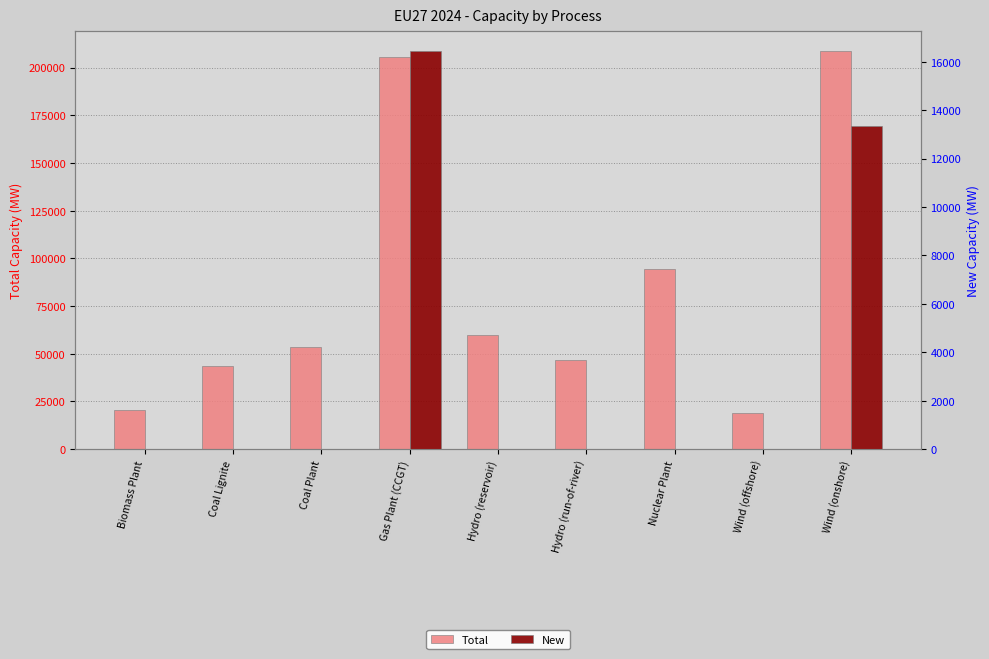

List the series in order of their peak value, highest first.

Total, New